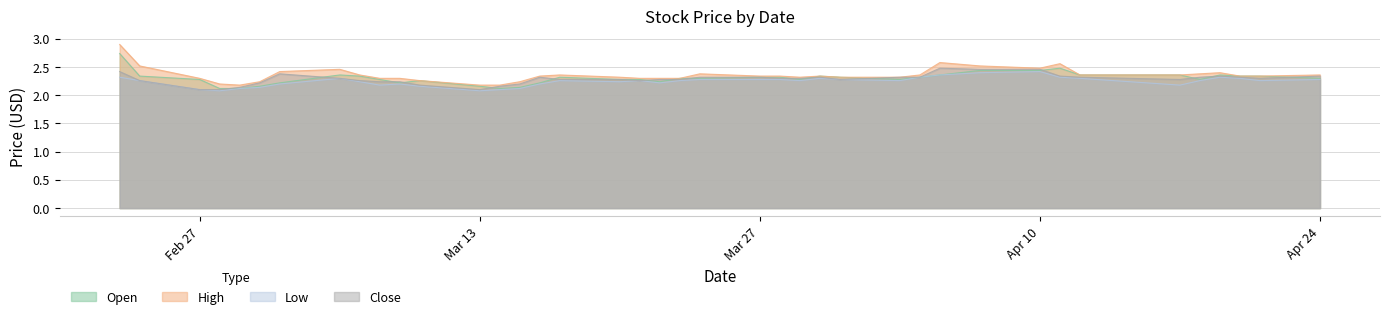

At how many categories does at least one series exceed 2?

40